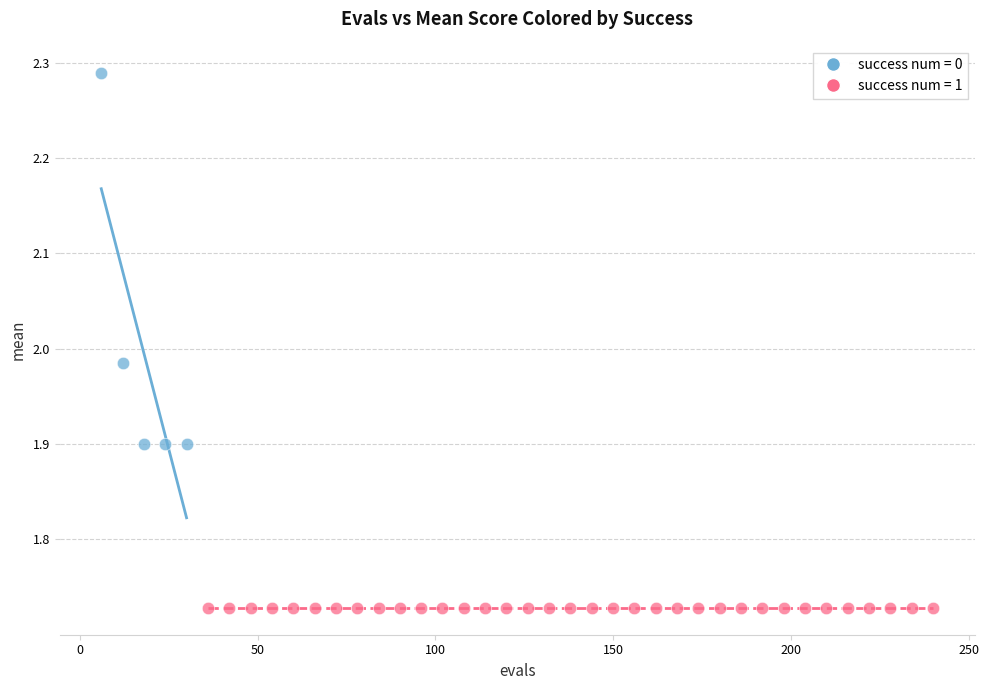

Which series reaches the maximum Y coordinate?

success num = 0